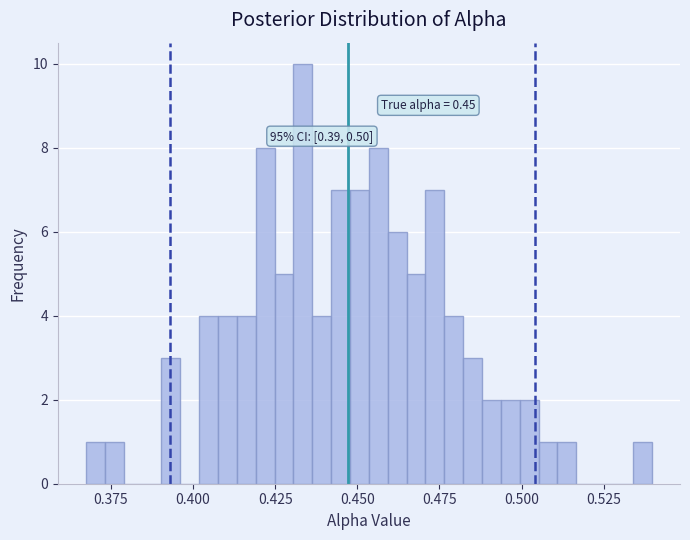

Read against the x-axis, roughly where is the centre of the tallest bar?

0.435